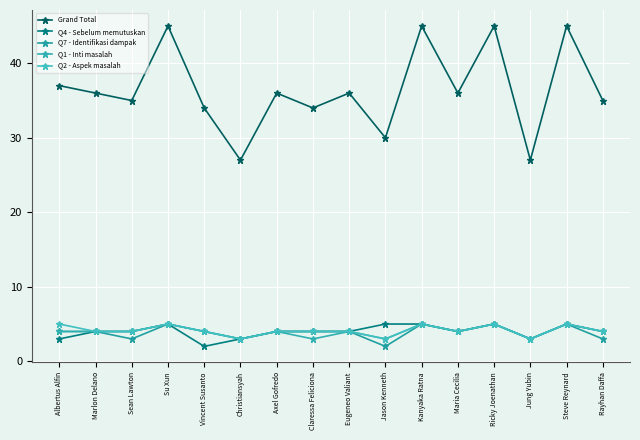

Which category has the highest value in the Grand Total series?

Su Xun